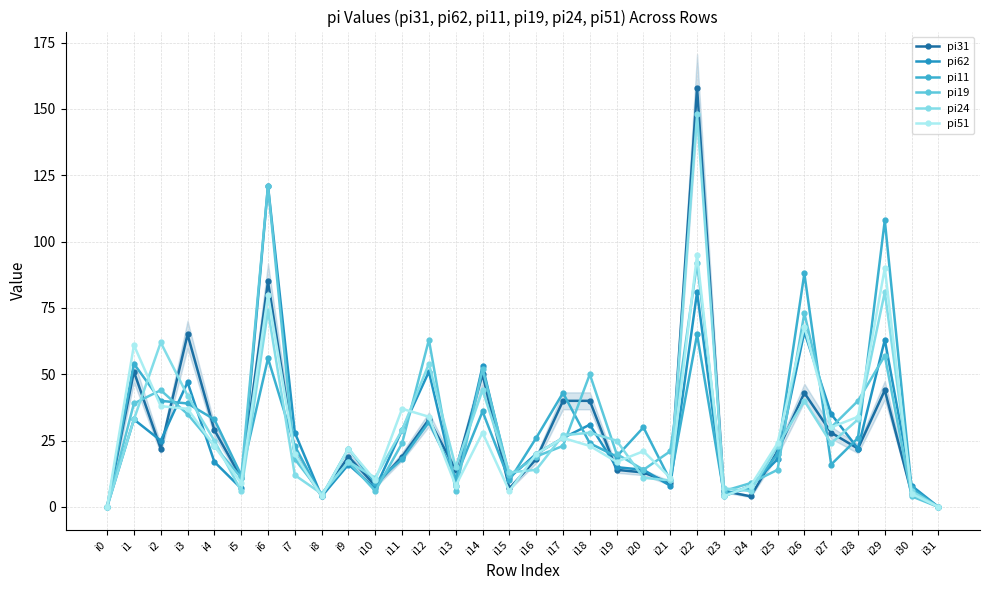

Is the value of pi11 at i2 greater than the value of pi19 at i24?

Yes